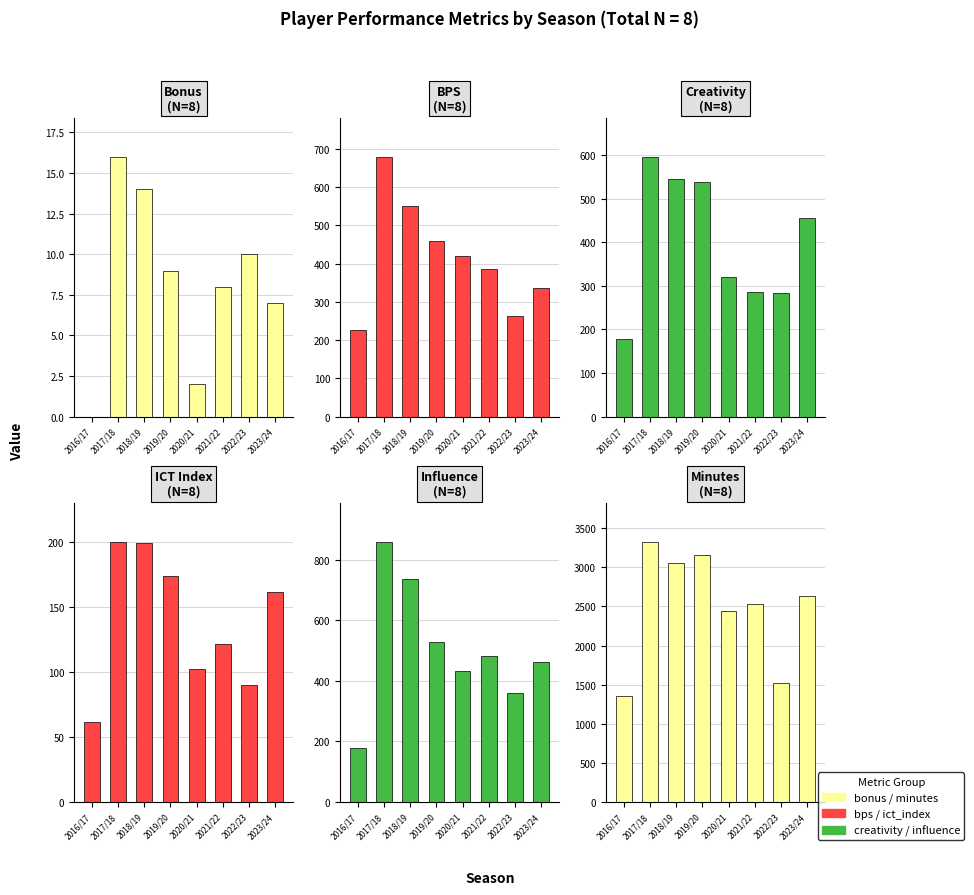

True or false: ict_index has a value of 47.9 at 2017/18.

False